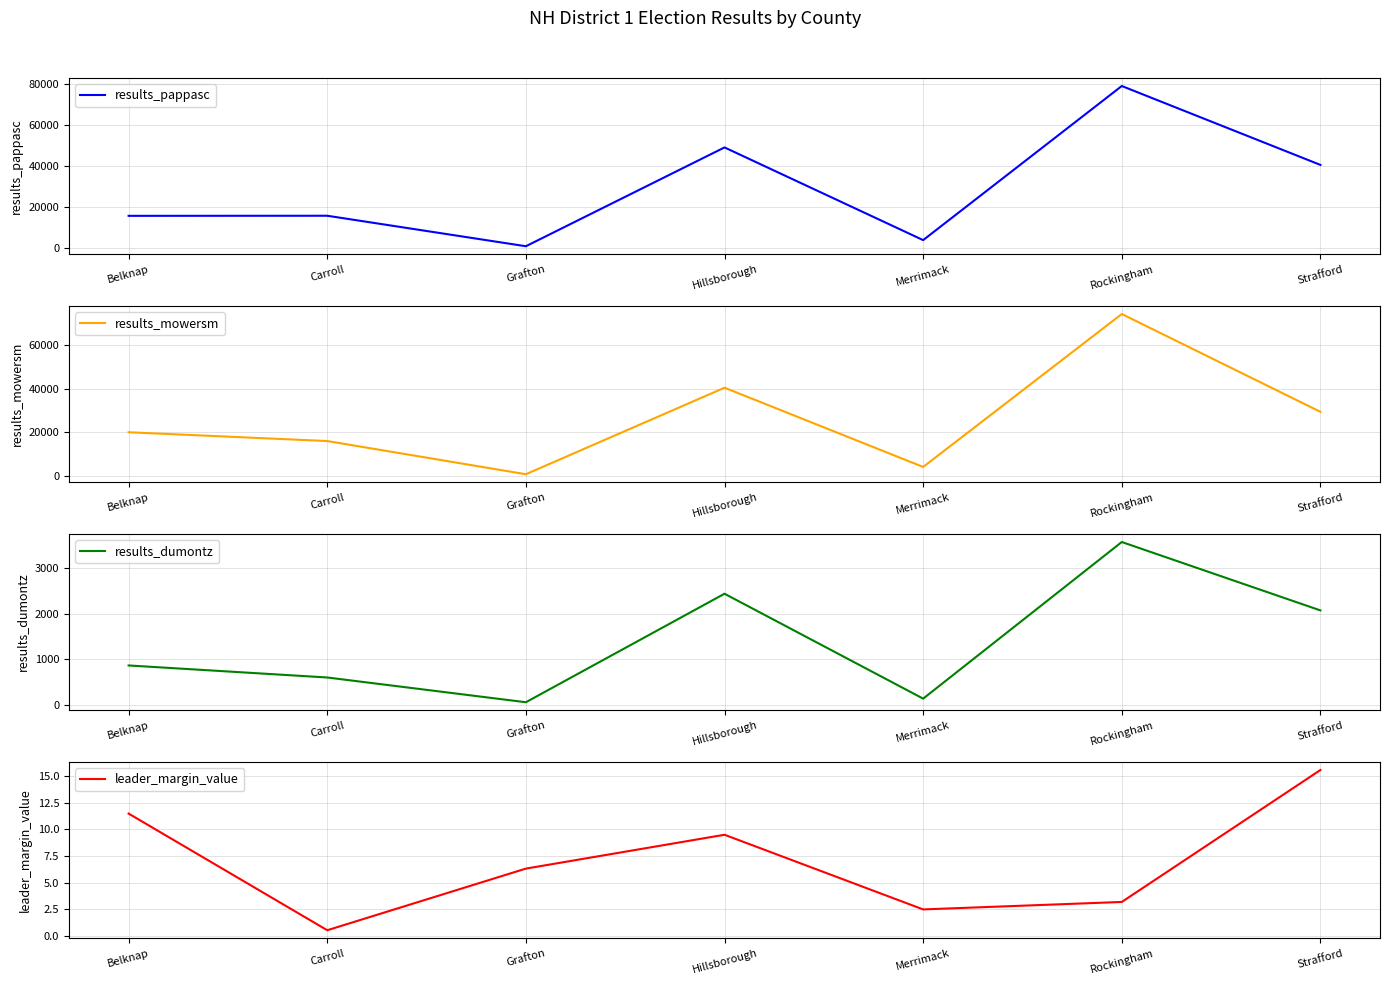

Reading left to right, transcribe all the data shown in this chart.

results_pappasc: 15865.0	15909.0	1093.0	49106.0	4068.0	78948.0	40617.0
results_mowersm: 20088.0	16082.0	959.0	40387.0	4279.0	73968.0	29396.0
results_dumontz: 865.0	601.0	58.0	2439.0	137.0	3574.0	2073.0
leader_margin_value: 11.5	0.5	6.3	9.5	2.5	3.2	15.6